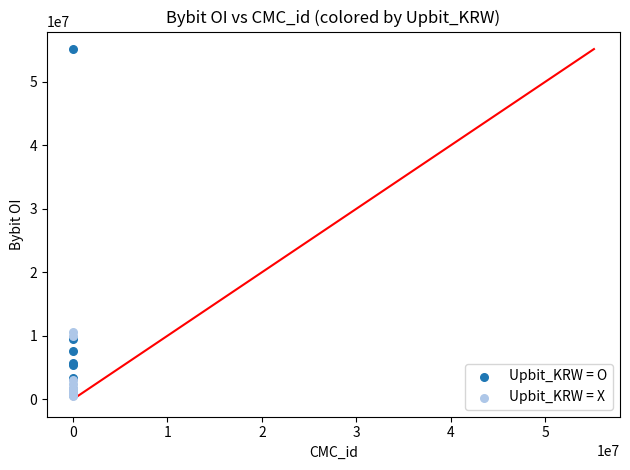

Which series reaches the maximum Y coordinate?

Upbit_KRW = O